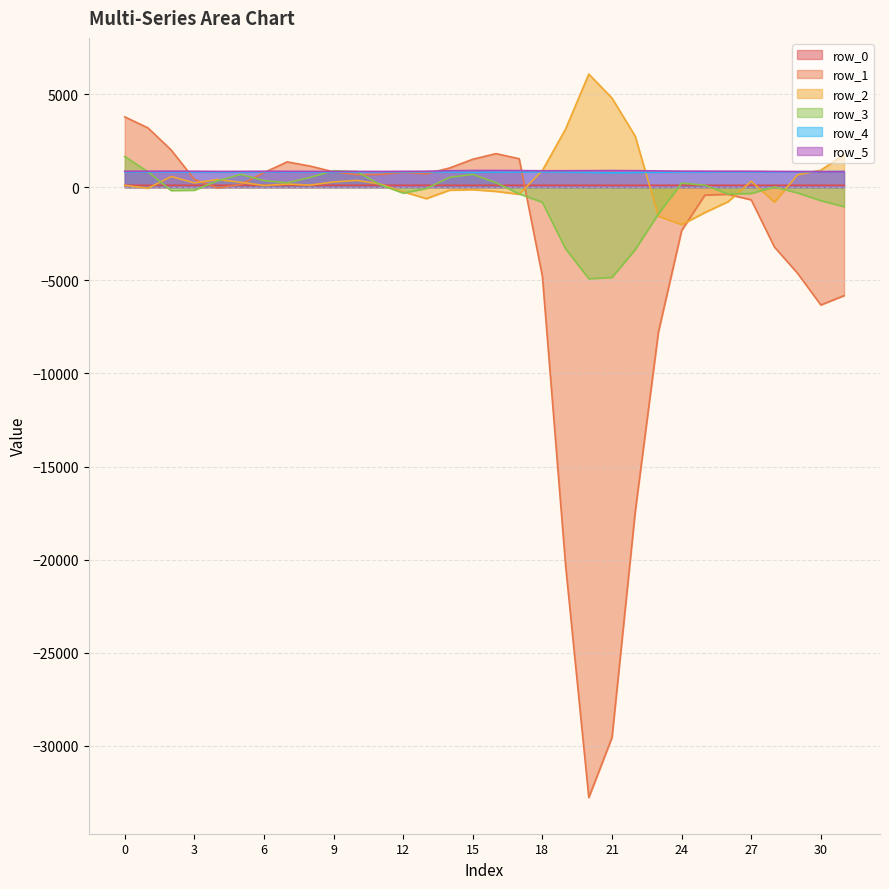

Is it true that row_5 equals 415.8 at 6?

False